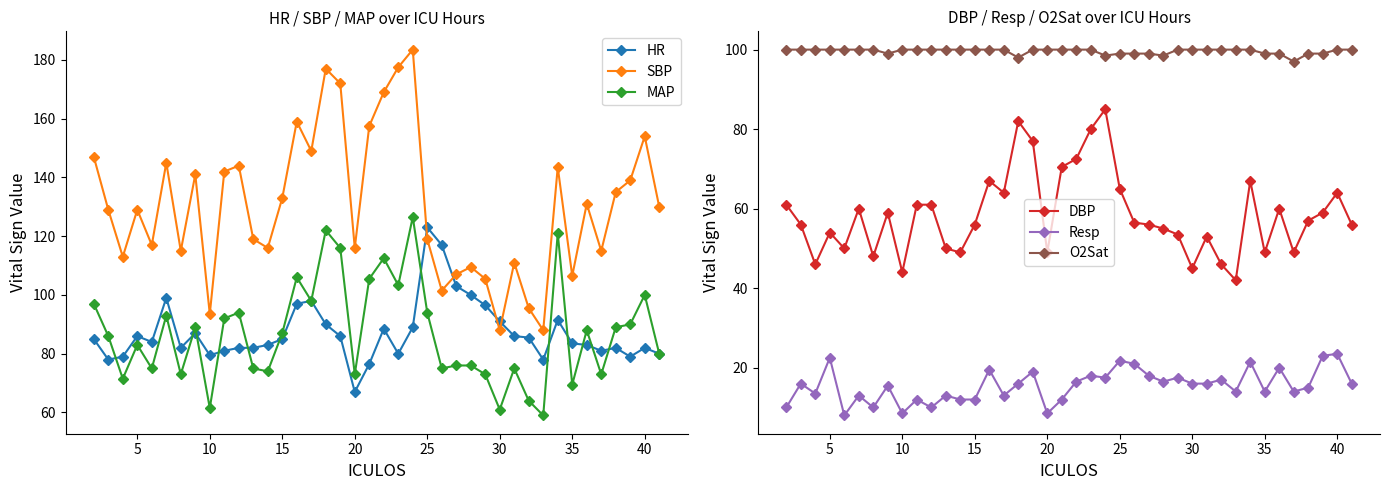

In HR, how many points are lower than both neighbors (excluding endpoints)?

9